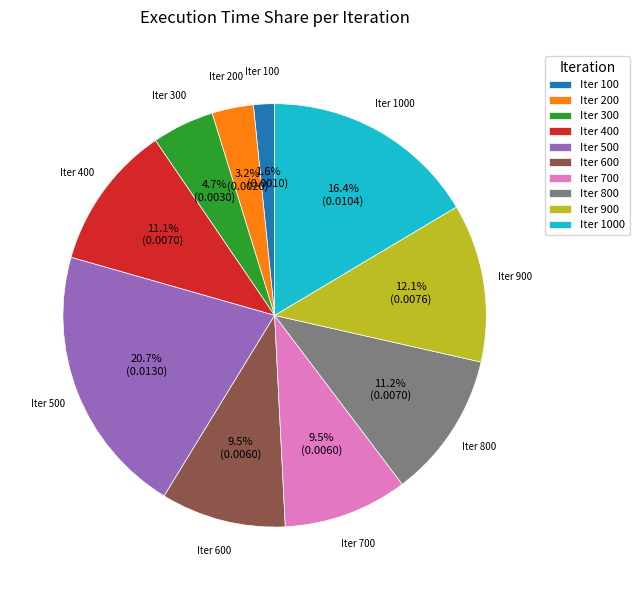

Which slice is the largest?

Iter 500